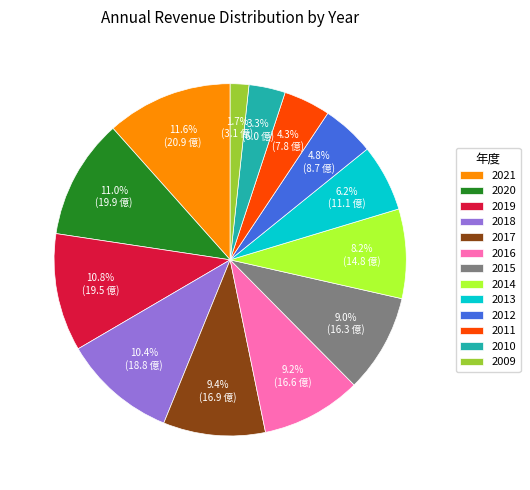

What percentage is the 2010 slice, to the nearest percent?

3%